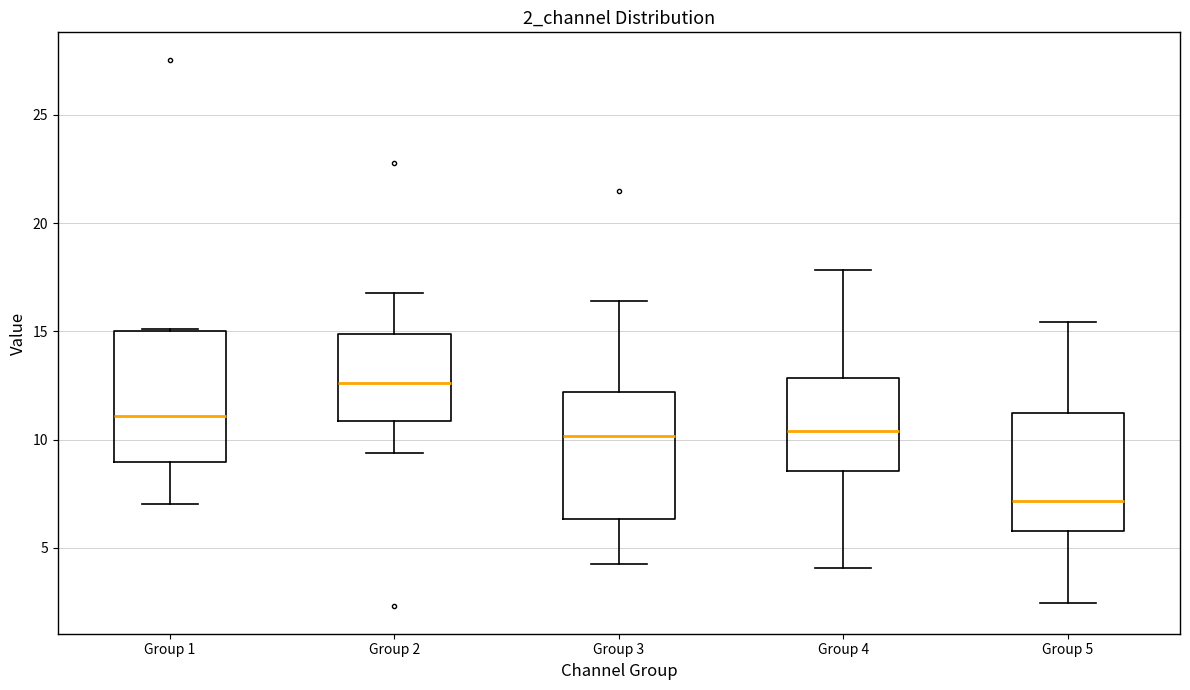

Reading left to right, transcribe this box plot: for each box, give where its median line is, the range the box spans, and where its two whiskers end, as read against the y-axis. The values are not printed on the chart, so give them approximately, as read against the axis.

Group 1: median 11.0, box 9.0 to 15.0, whiskers 7.0 to 15.0
Group 2: median 12.5, box 11.0 to 15.0, whiskers 9.5 to 17.0
Group 3: median 10.0, box 6.5 to 12.0, whiskers 4.0 to 16.5
Group 4: median 10.5, box 8.5 to 13.0, whiskers 4.0 to 18.0
Group 5: median 7.0, box 6.0 to 11.0, whiskers 2.5 to 15.5